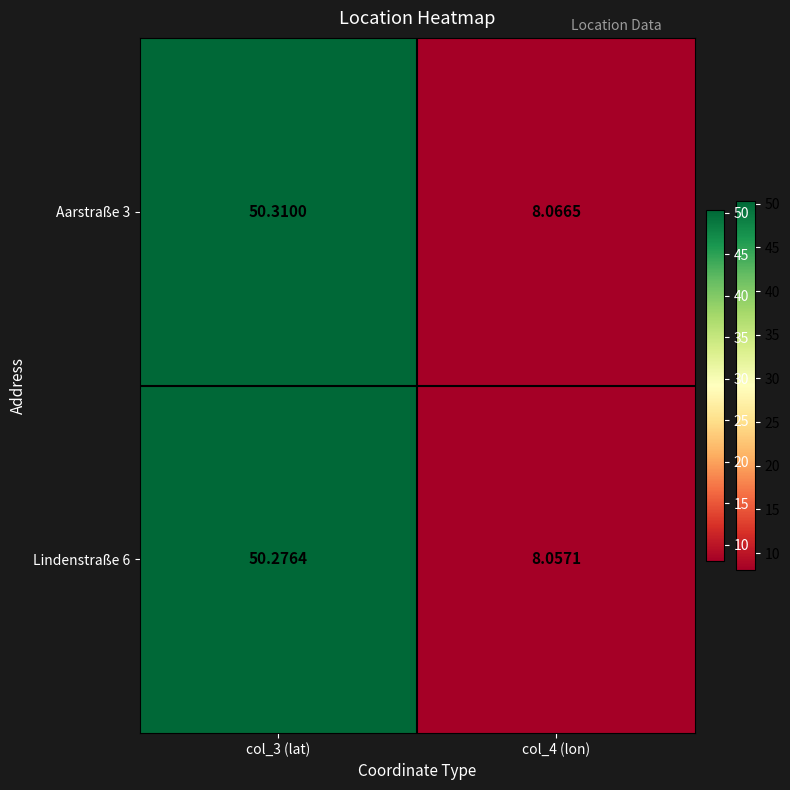

Is the value of Lindenstraße 6 at col_3 (lat) greater than the value of Aarstraße 3 at col_3 (lat)?

No